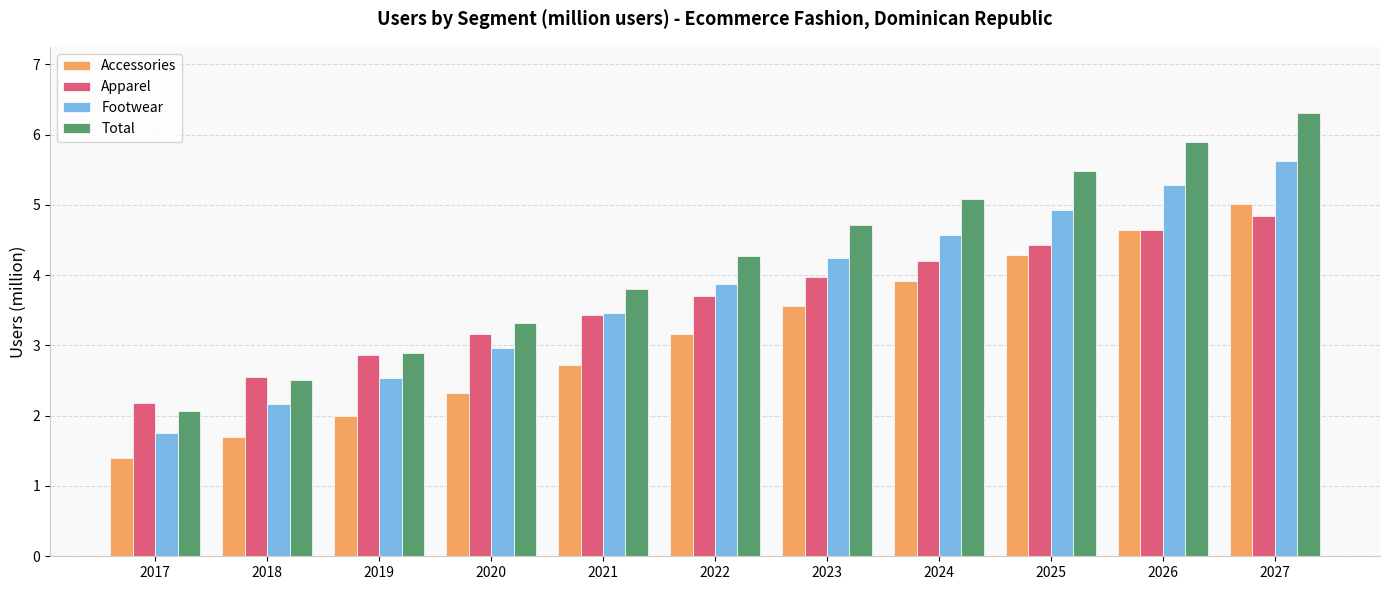

What is the sum of the Apparel values at 2023 and 2024?

8.2